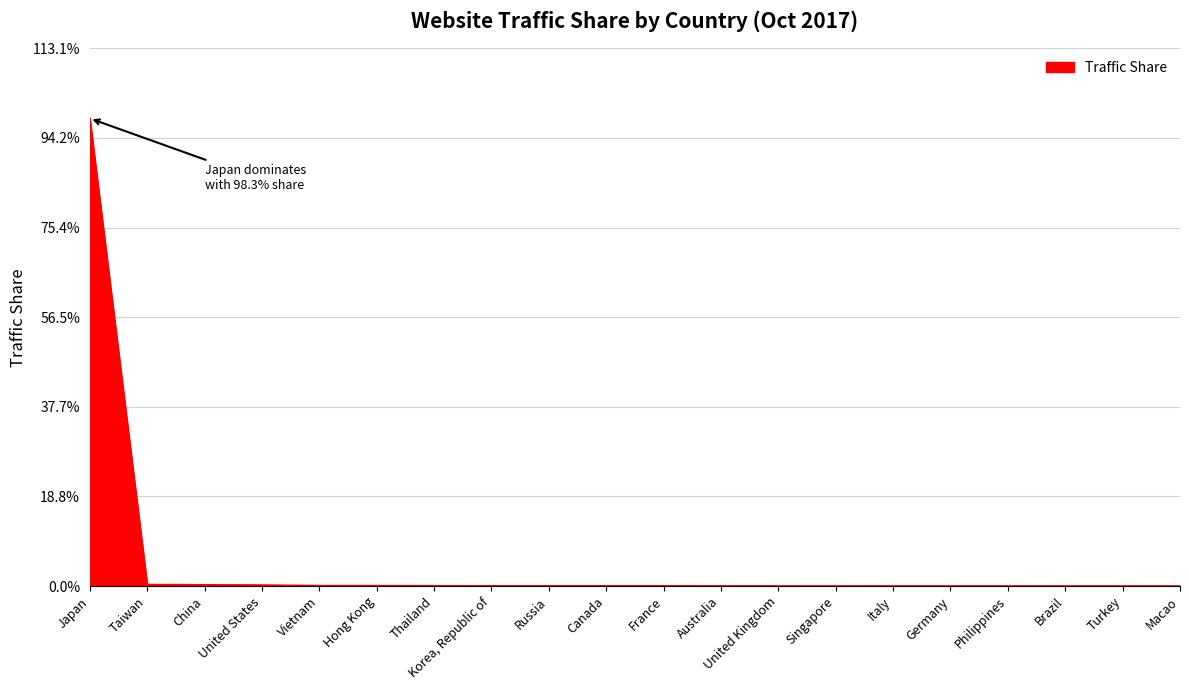

Which has a higher value, France or United Kingdom?

France